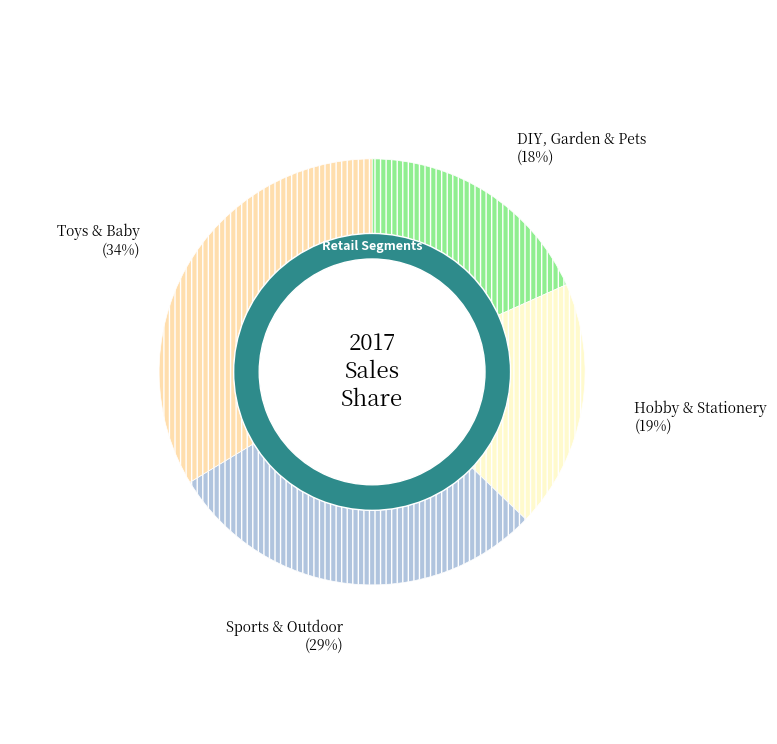

To the nearest percent, what percentage of the pie is Sports & Outdoor?

29%